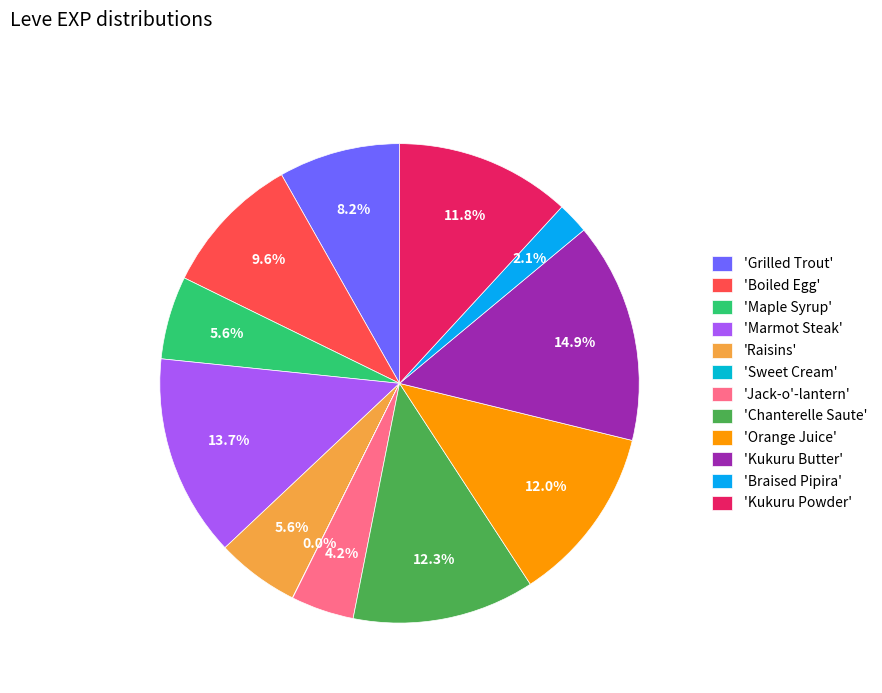

Rank the categories by value from highest to lowest.

Kukuru Butter, Marmot Steak, Chanterelle Saute, Orange Juice, Kukuru Powder, Boiled Egg, Grilled Trout, Maple Syrup, Raisins, Jack-o'-lantern, Braised Pipira, Sweet Cream